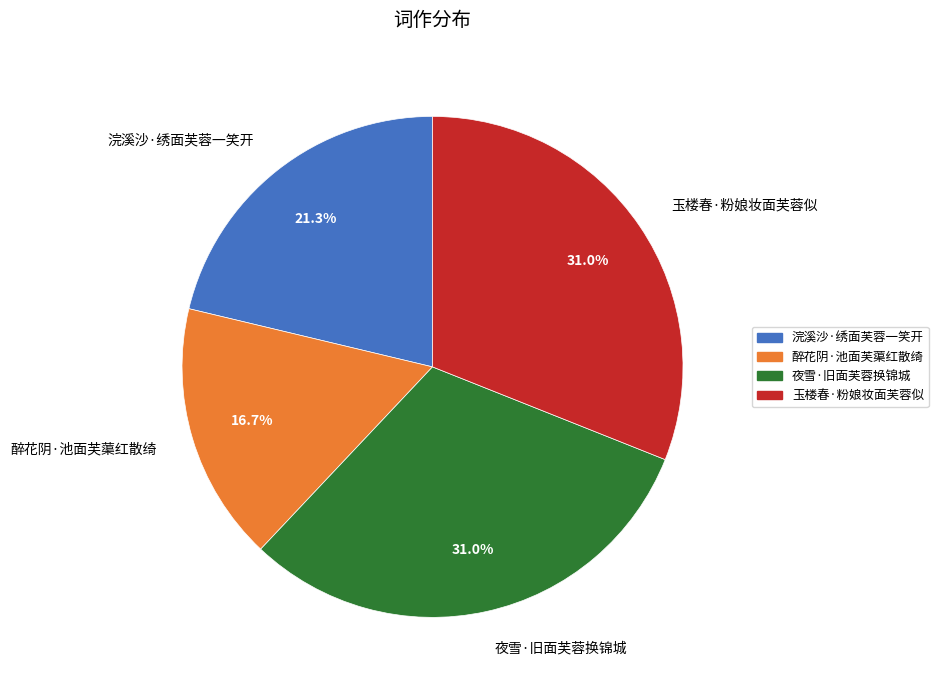

Does any single category account for the majority?

No